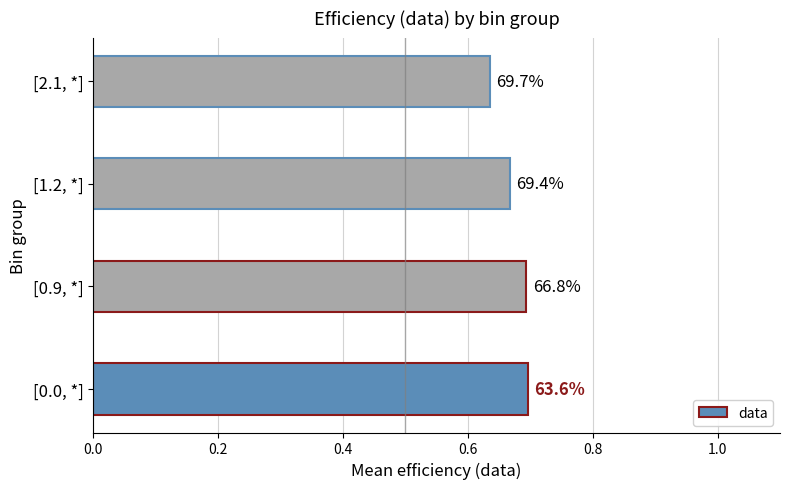

How many bars are there in total?

4